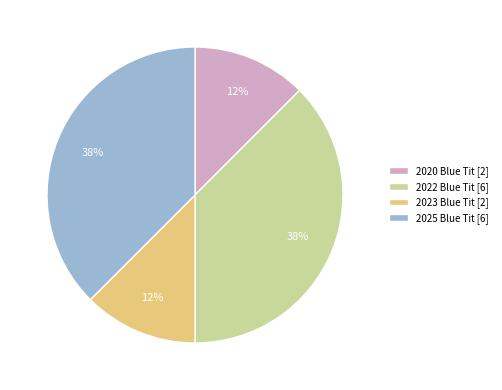

Is the sum of 2025 Blue Tit [6] and 2022 Blue Tit [6] greater than half?

Yes